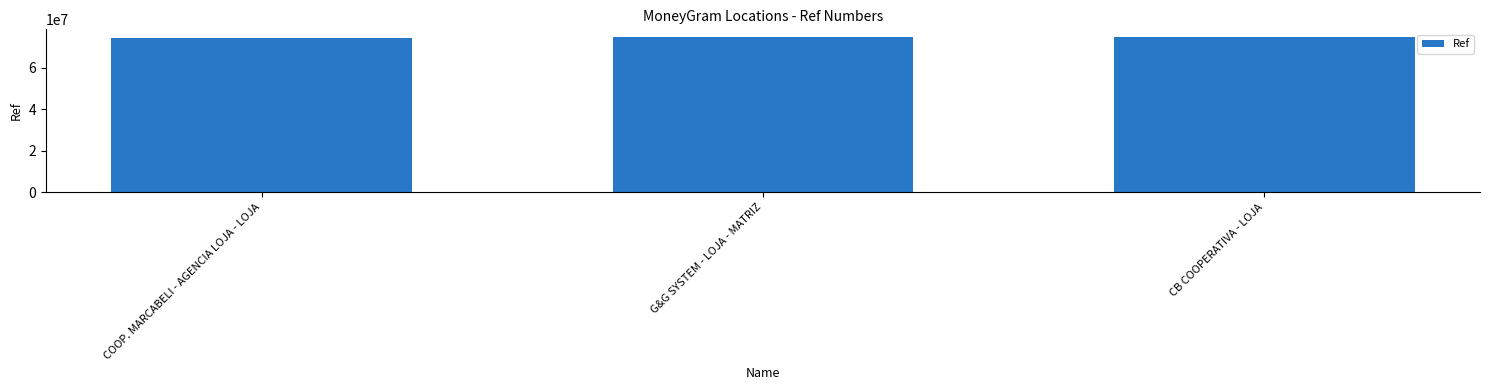

What is the minimum value shown in the chart?

74102206